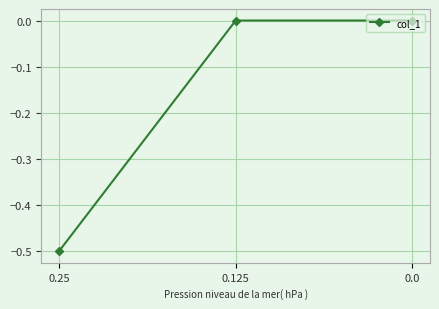

Is it true that the value at 0.125 is 0.0?

True